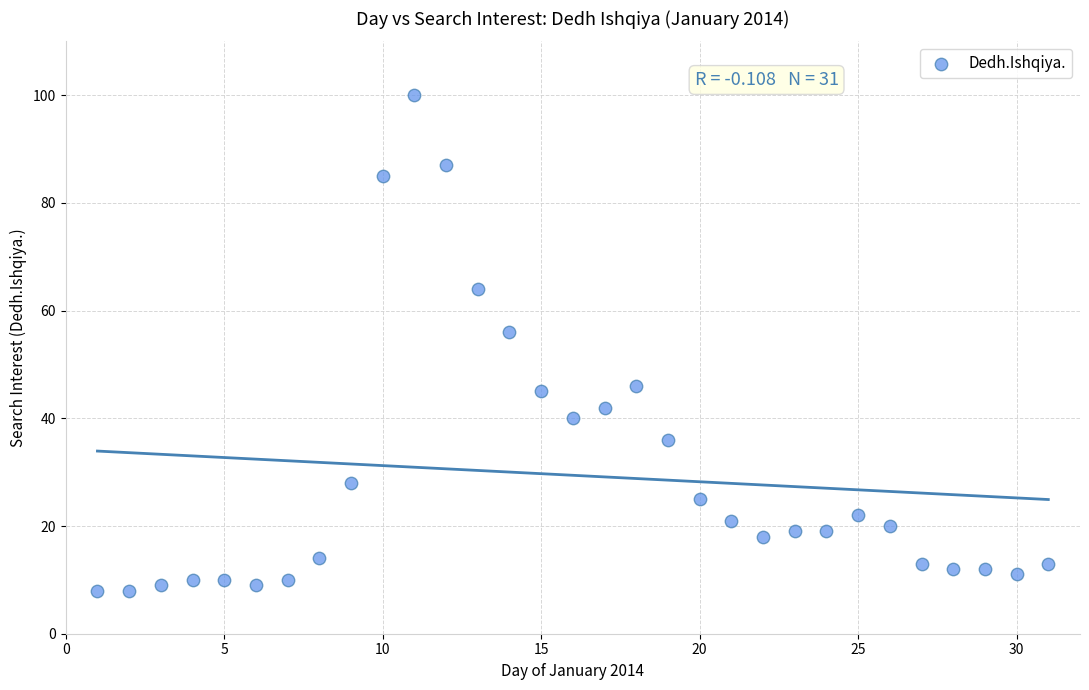

What is the range of Y values (max minus min)?

92